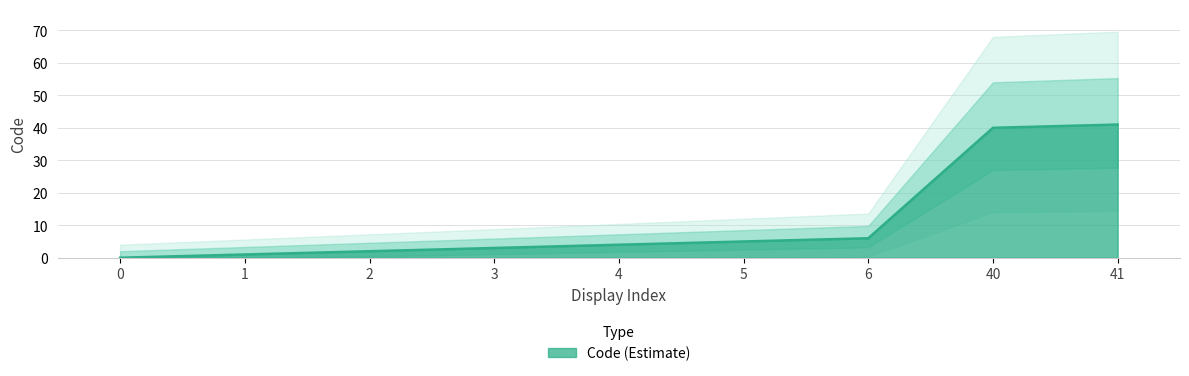

What is the approximate value at 6?

6